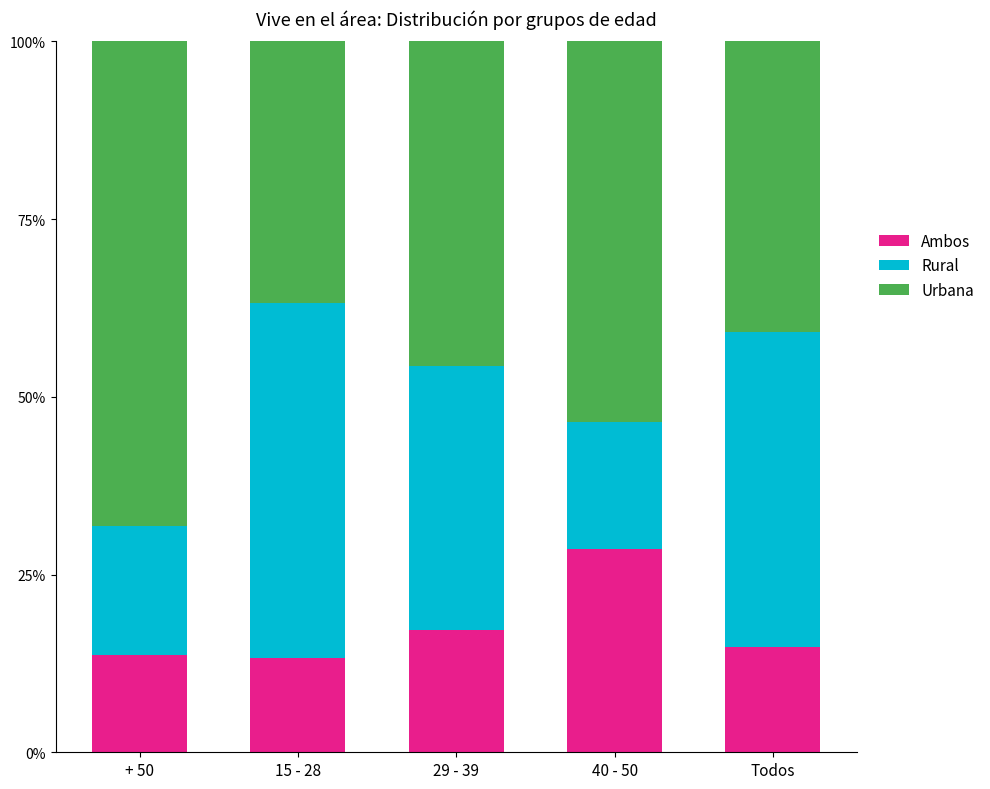

What are all the series names shown in the legend?

Ambos, Rural, Urbana